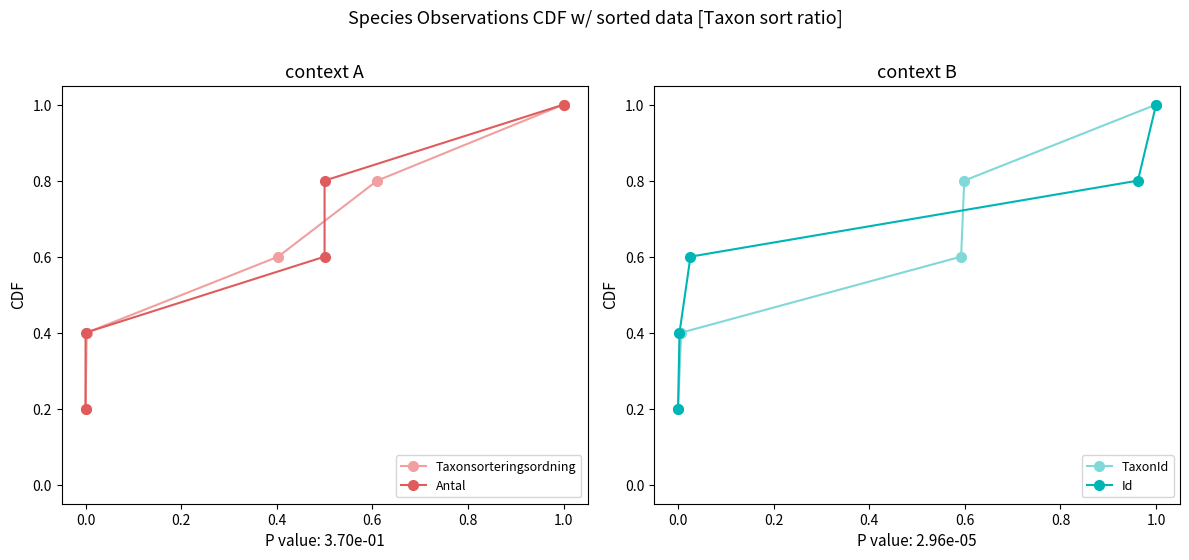

List the series in order of their peak value, lowest first.

Taxonsorteringsordning, Antal, TaxonId, Id